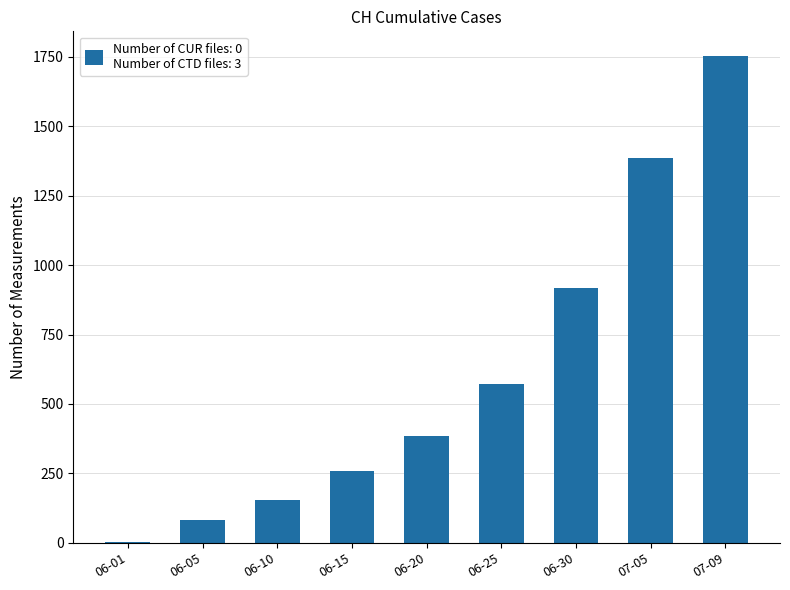

Is it true that the value at 06-15 is 352?

False